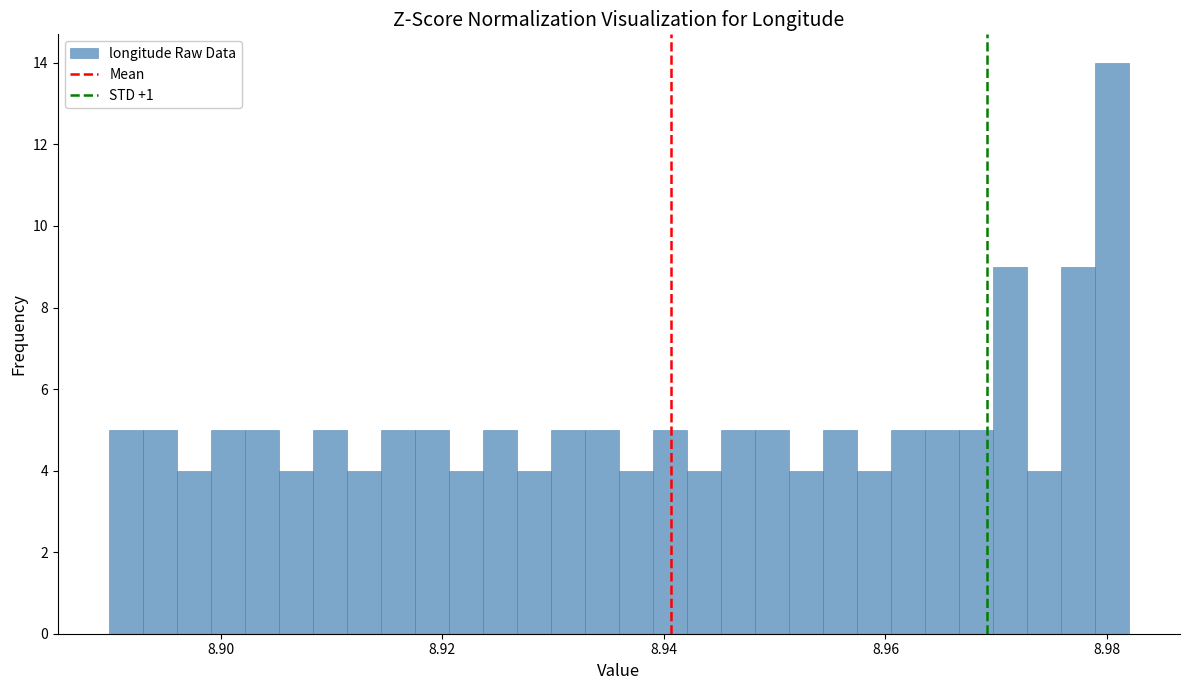

Around what value on the x-axis is the tallest bar? Give the approximate position of its centre, as read against the axis.

8.980